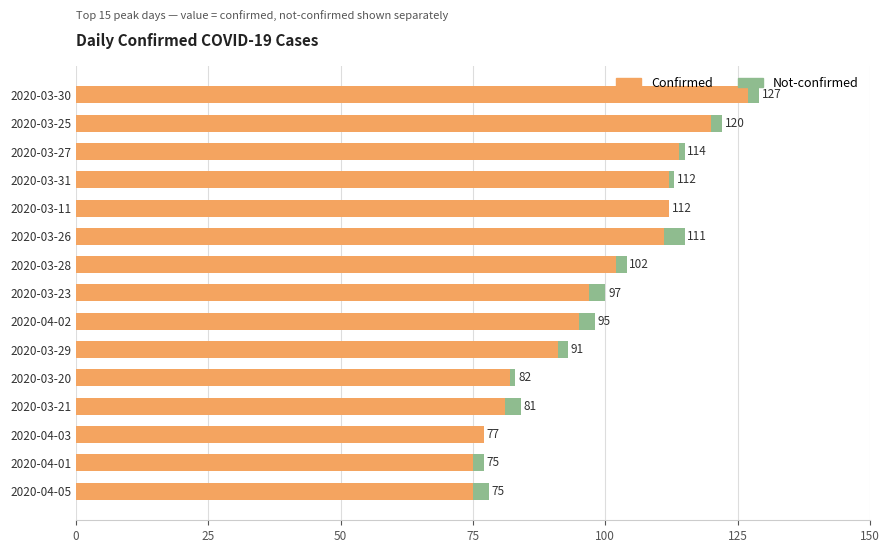

Is it true that Confirmed equals 60 at 2020-03-11?

False